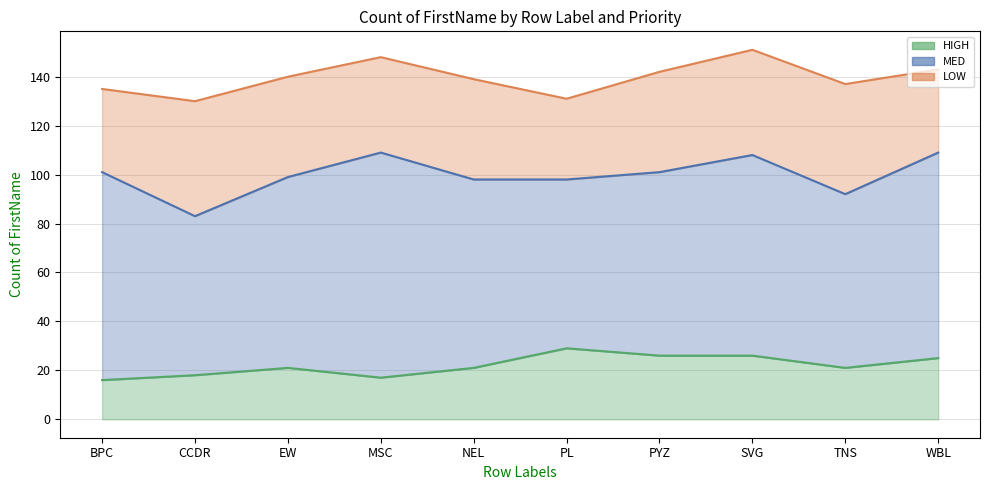

What is the value of the HIGH point at the 7th from the left?

26